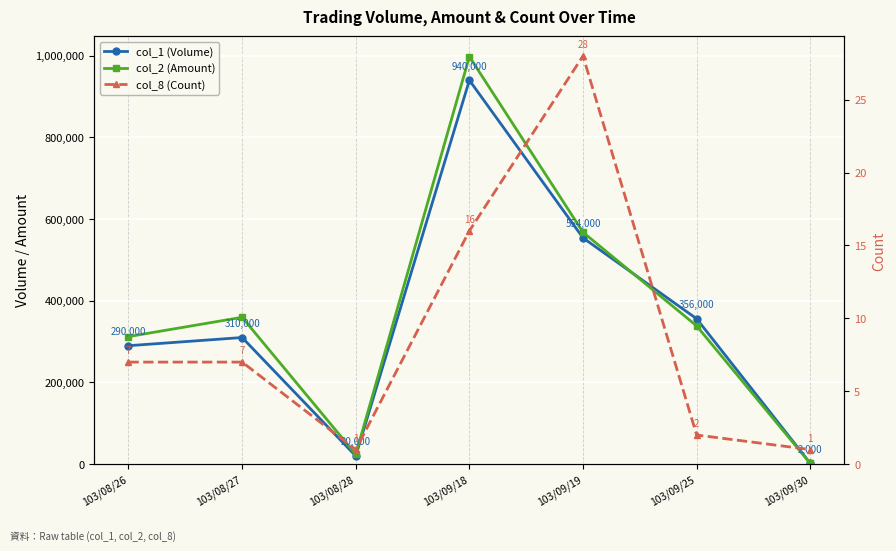

How many interior local valleys does the col_8 (Count) series have?

1